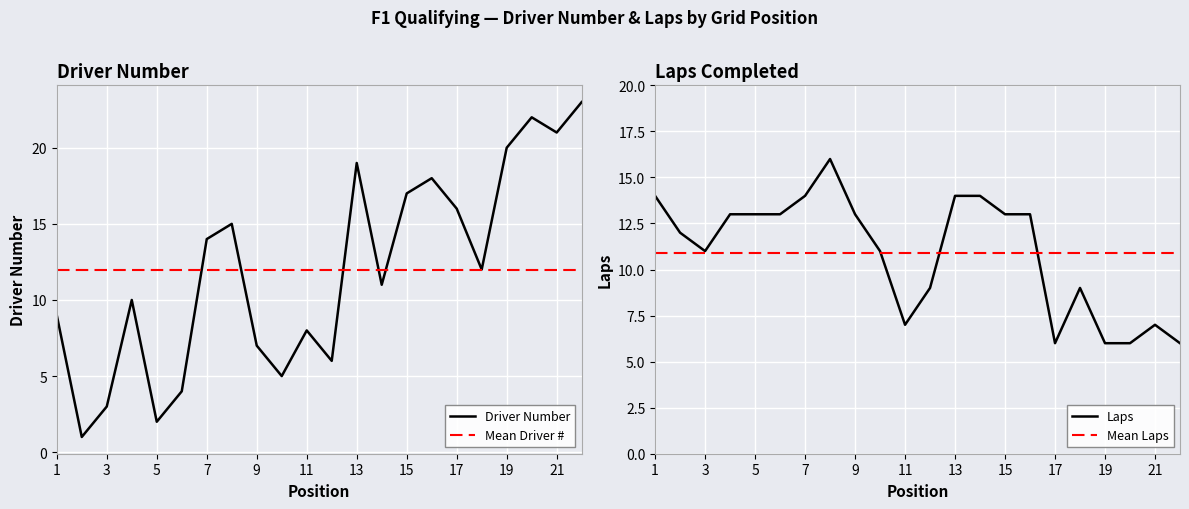

What is the lowest value of the Driver Number series?

1.0